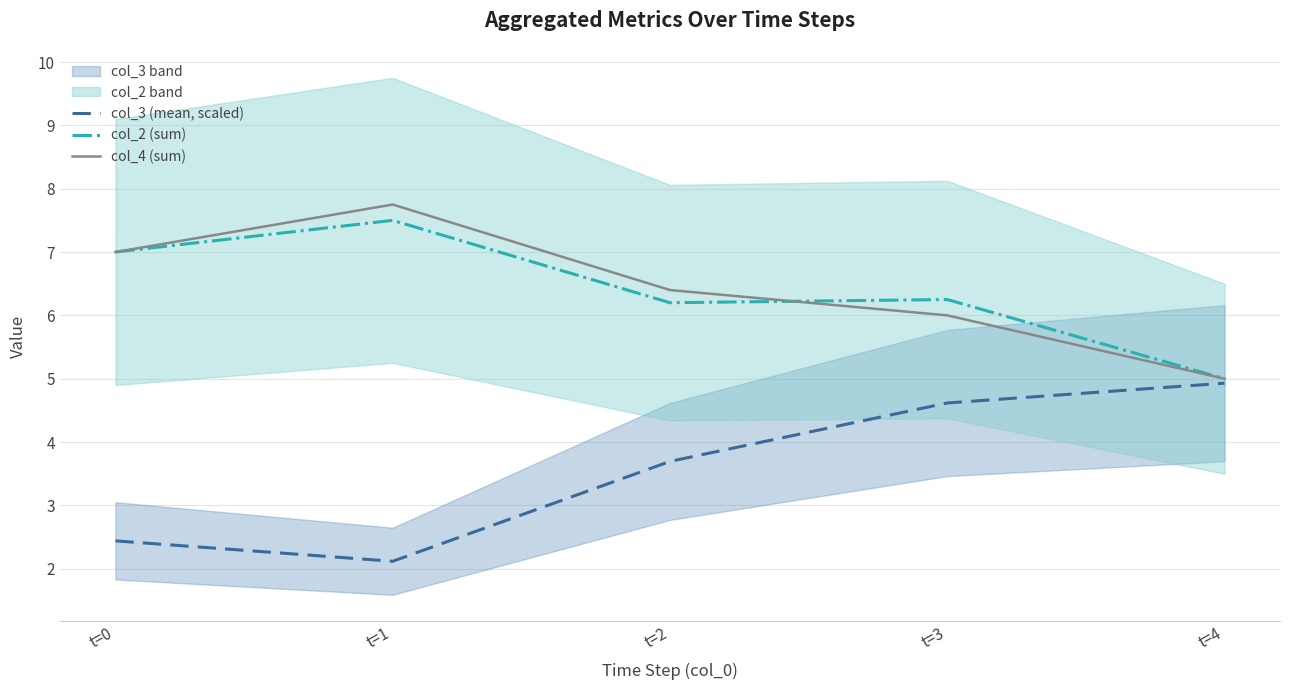

What value does the col_3 (mean, scaled) series have at t=2?

3.7